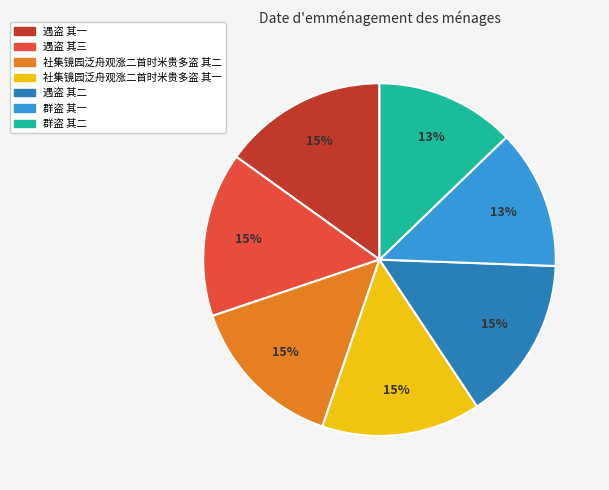

Count the number of slices in the pie.

7